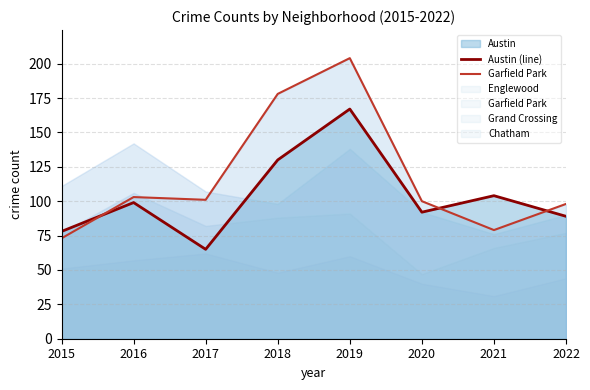

What is the minimum value for Austin (line)?

65